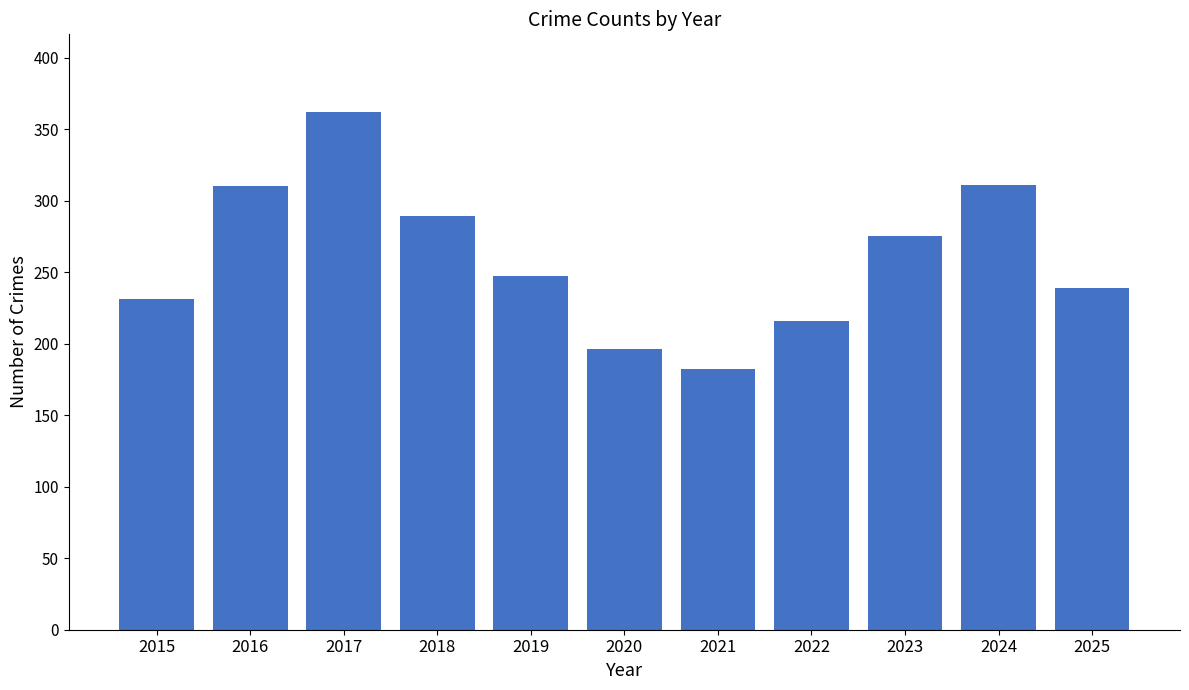

What is the greatest value displayed?

362